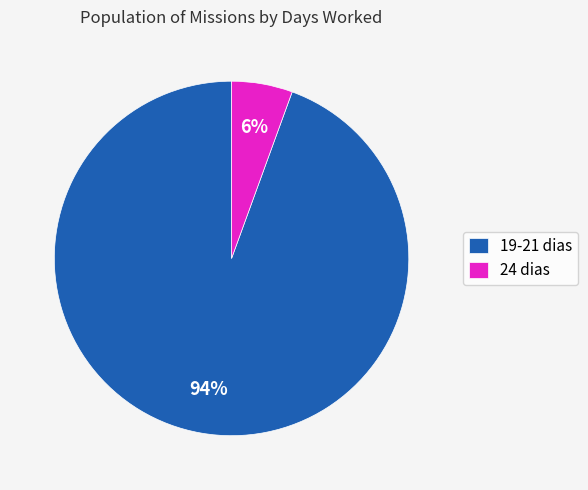

Which slice represents more than half of the pie?

19-21 dias